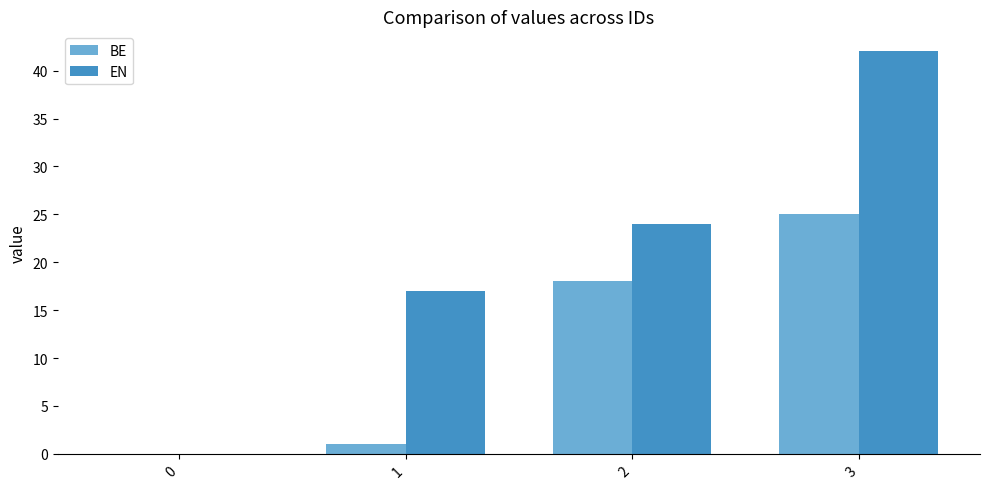

Which series changed the most between 0 and 2?

EN